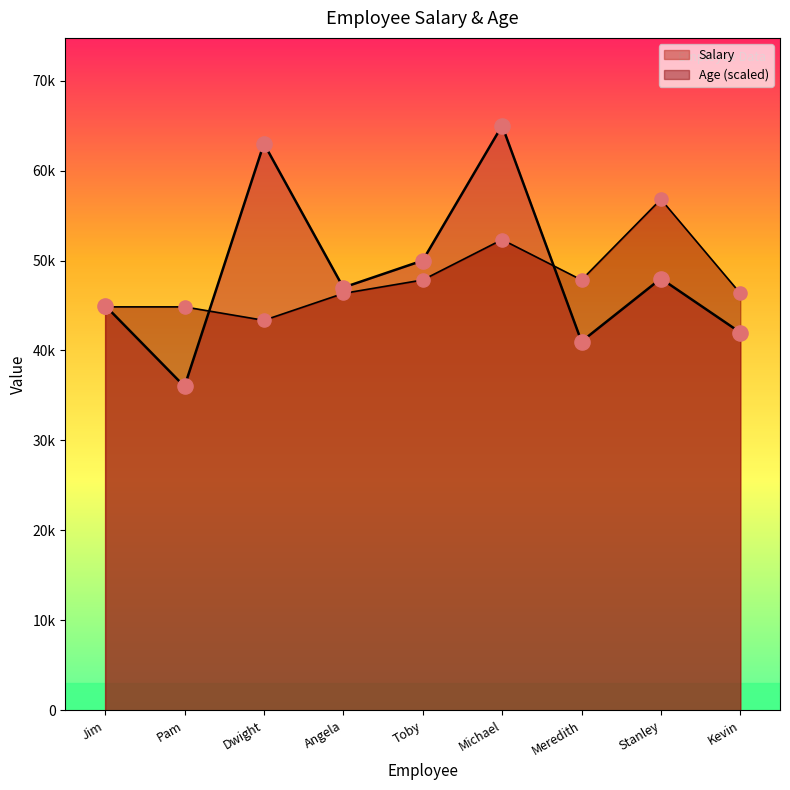

Which series has the largest total across all categories?

Salary